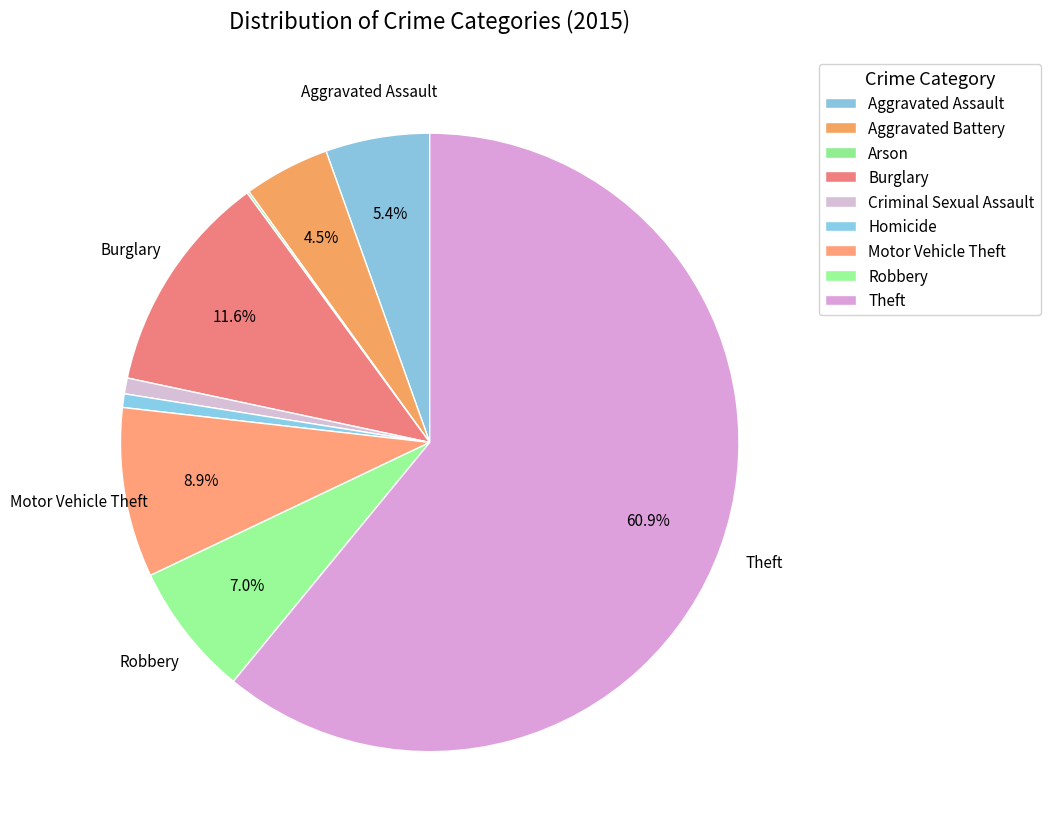

True or false: Theft accounts for 72% of the total.

False